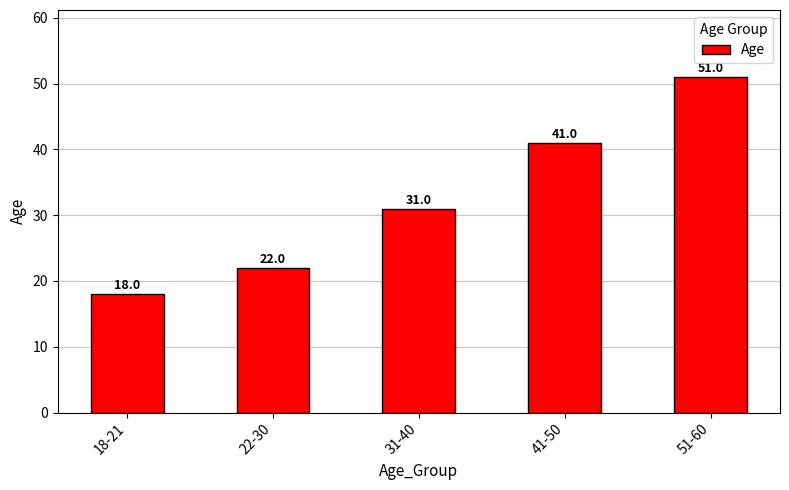

Are the bars grouped side by side (vs. stacked)?

No